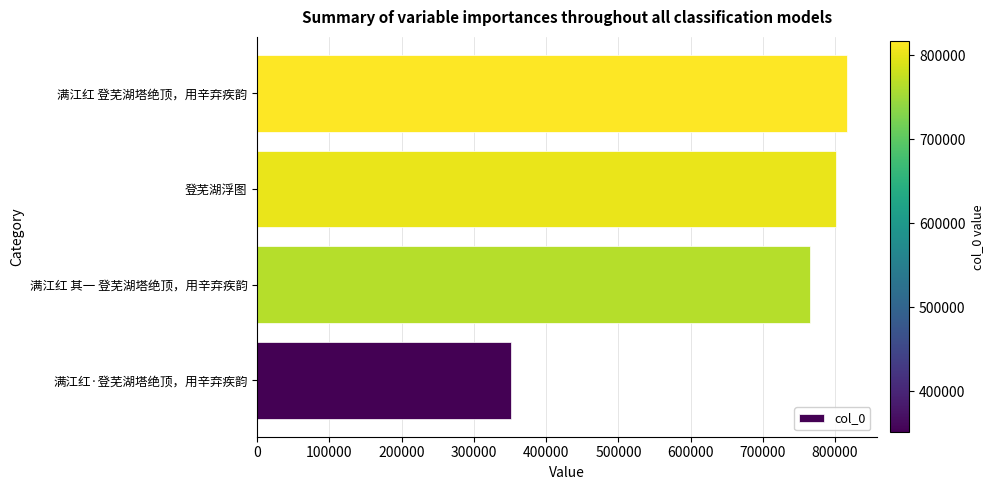

Does the chart contain any negative values?

No